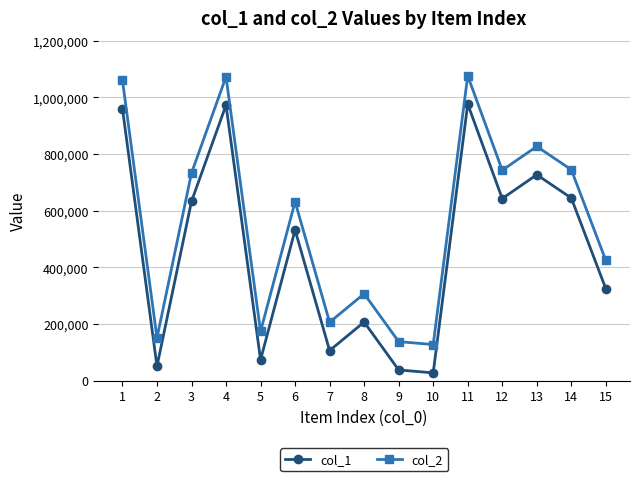

What value does the col_1 series have at 2, to the nearest 100?

50500